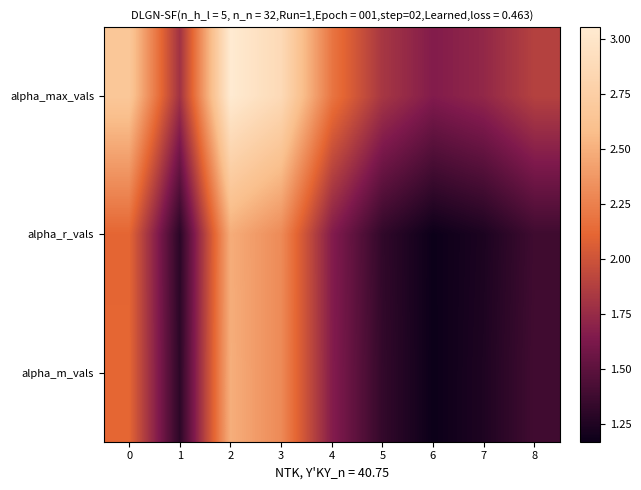

Which series has the largest total across all categories?

alpha_max_vals